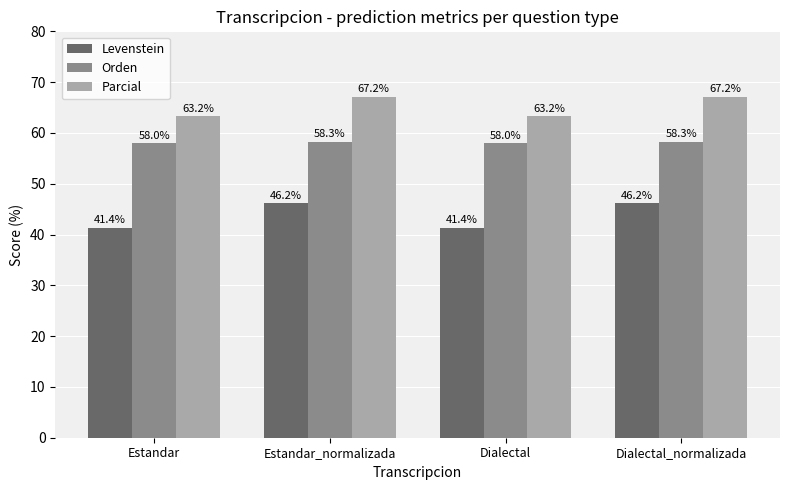

Reading left to right, extract all data points from this chart.

Levenstein: Estandar=41.4	Estandar_normalizada=46.2	Dialectal=41.4	Dialectal_normalizada=46.2
Orden: Estandar=58.0	Estandar_normalizada=58.3	Dialectal=58.0	Dialectal_normalizada=58.3
Parcial: Estandar=63.2	Estandar_normalizada=67.2	Dialectal=63.2	Dialectal_normalizada=67.2